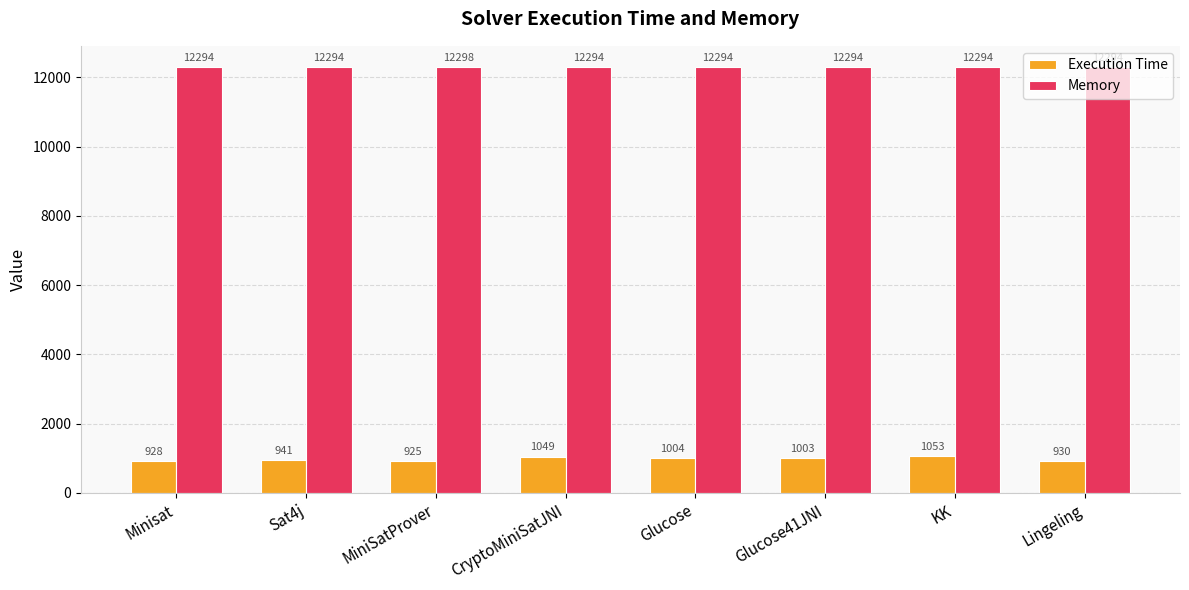

Rank the series by their average value, from lowest to highest.

Execution Time, Memory